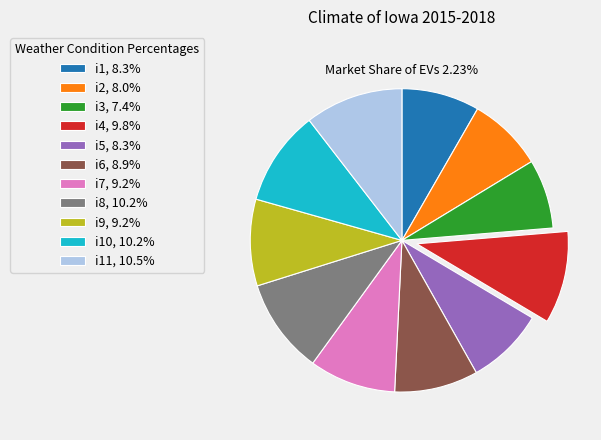

To the nearest percent, what portion does i6 represent?

9%